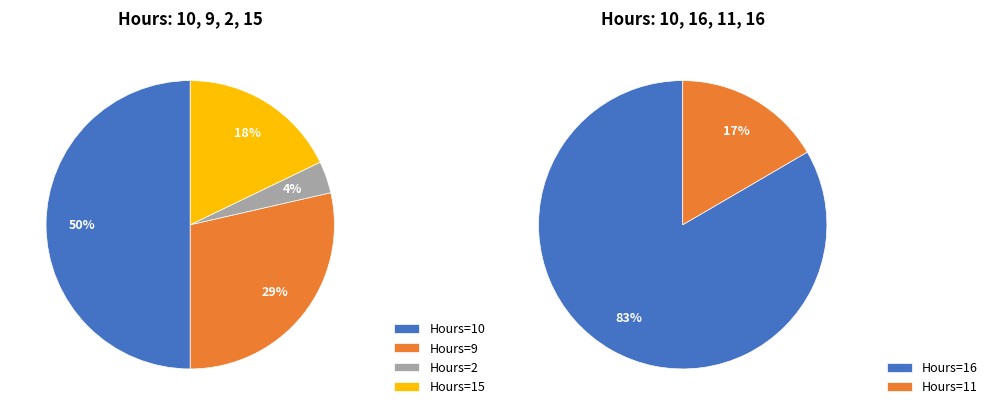

Between 16 and 15, which is larger?

16